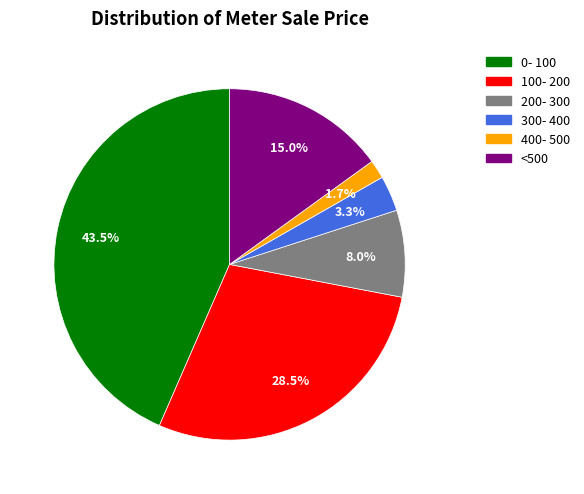

What is the largest slice in the pie chart?

0- 100